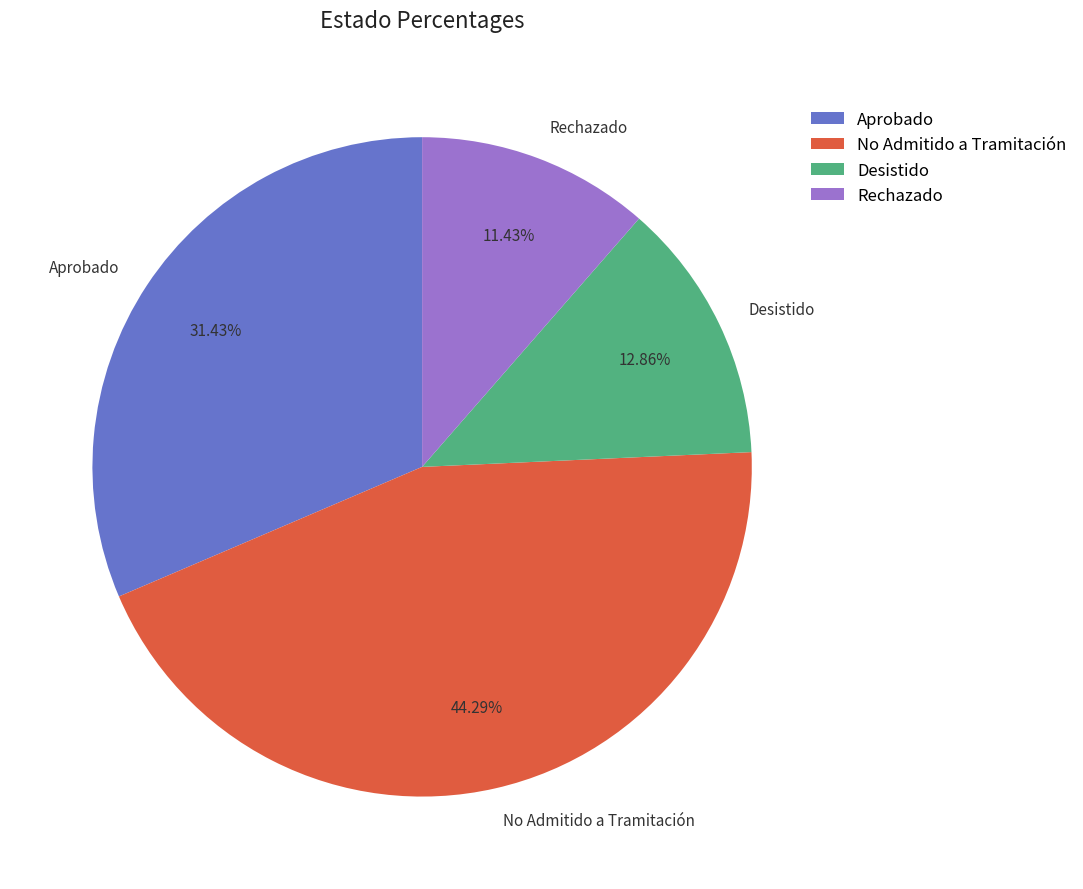

Count the number of slices in the pie.

4